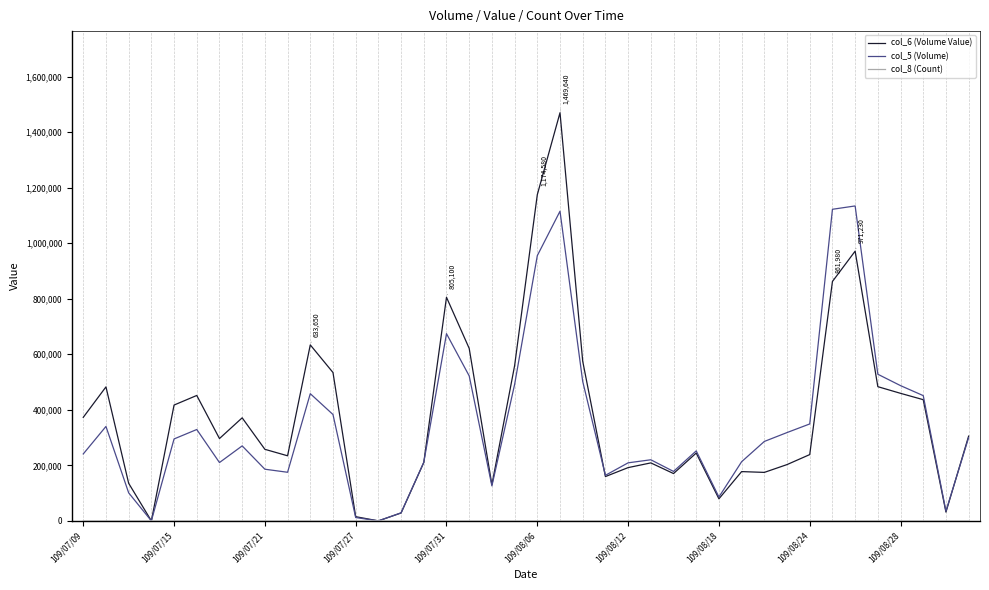

Which series has the widest spread of values?

col_6 (Volume Value)